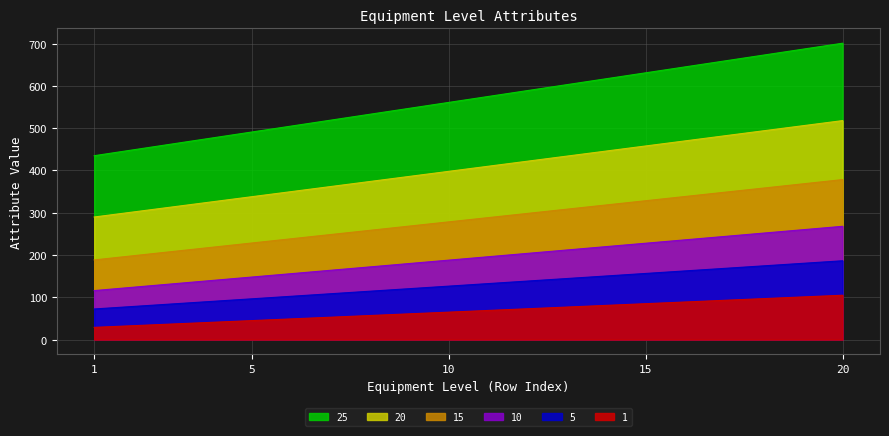

Is it true that 10 equals 140.0 at 4?

True